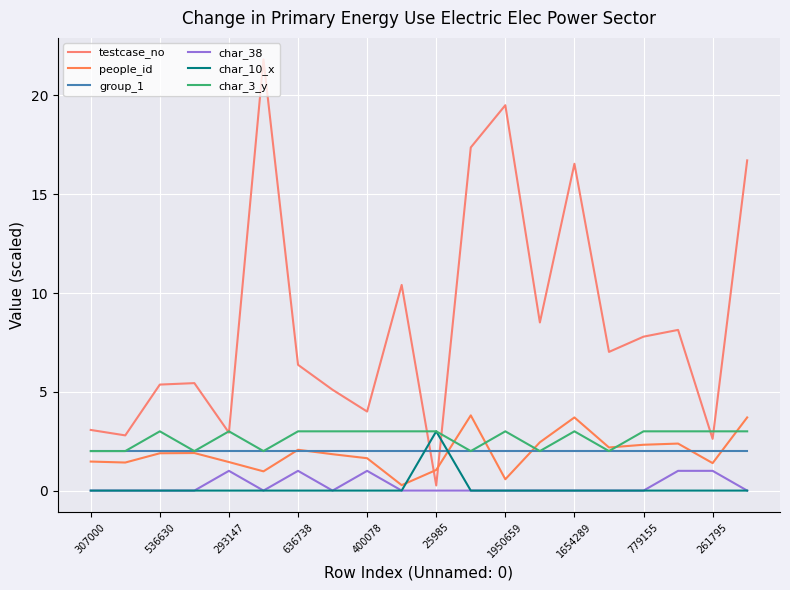

What are all the series names shown in the legend?

testcase_no, people_id, group_1, char_38, char_10_x, char_3_y